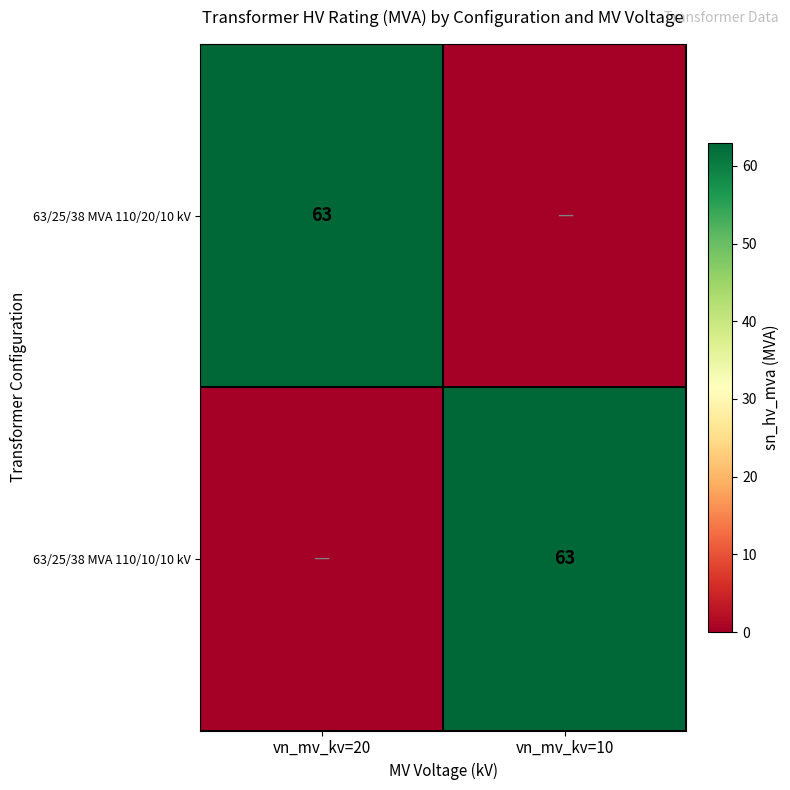

The 63/25/38 MVA 110/20/10 kV series shows 63 at vn_mv_kv=20. True or false?

True